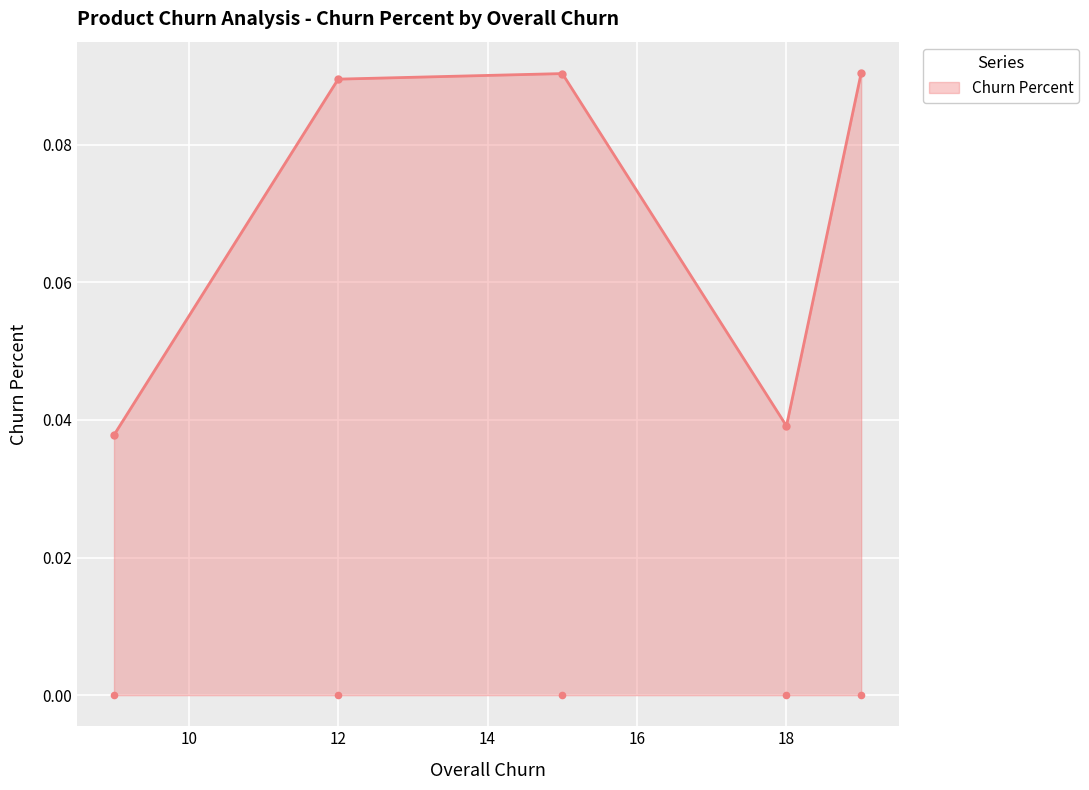

True or false: Churn Percent has more than 0 interior local peaks.

True